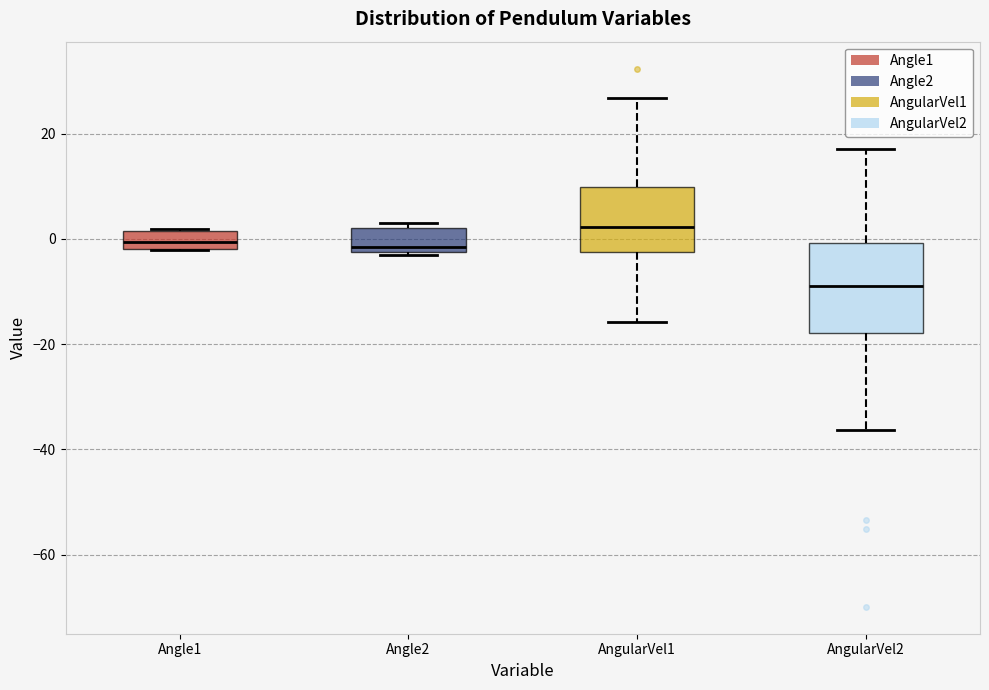

Reading left to right, transcribe this box plot: for each box, give where its median line is, the range the box spans, and where its two whiskers end, as read against the y-axis. The values are not printed on the chart, so give them approximately, as read against the axis.

Angle1: median 0, box -2 to 2, whiskers -2 to 2
Angle2: median -2 (just above the box's lower edge), box -2 to 2, whiskers -4 to 4
AngularVel1: median 2, box -2 to 10, whiskers -16 to 26
AngularVel2: median -8, box -18 to 0, whiskers -36 to 18